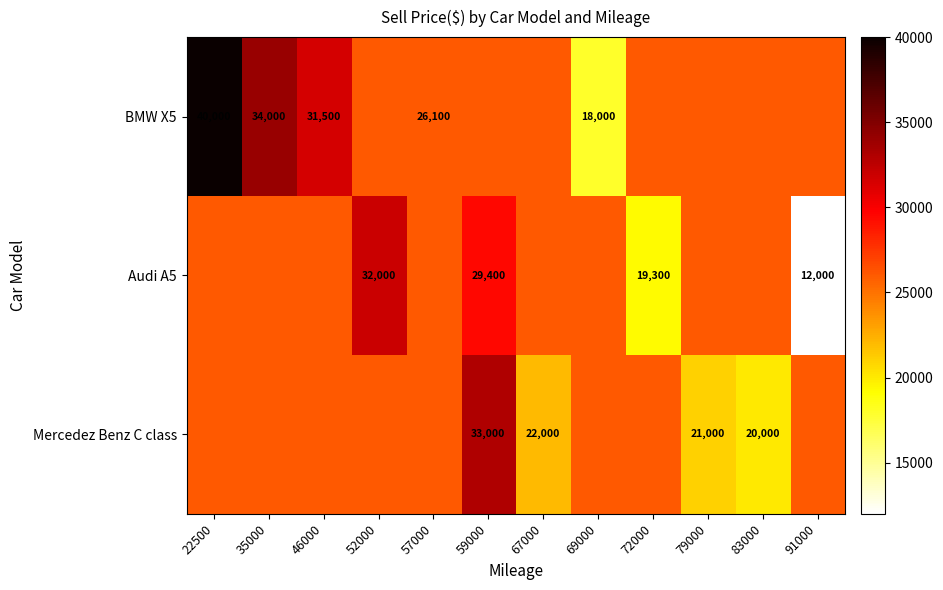

Rank the series by their maximum value, from highest to lowest.

BMW X5, Mercedez Benz C class, Audi A5